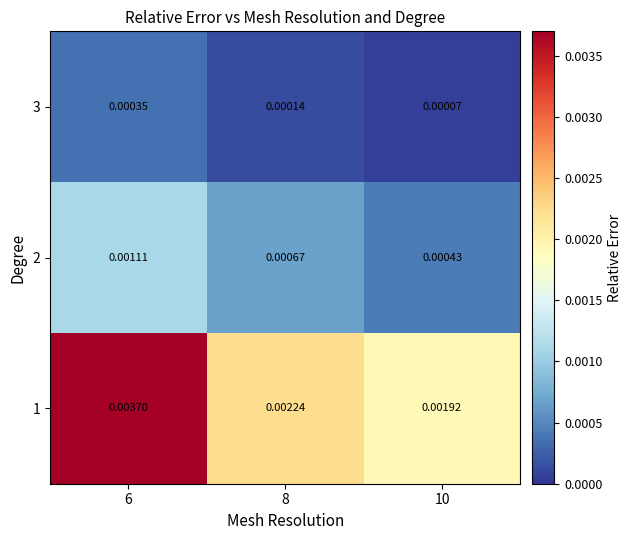

List the series in order of their peak value, highest first.

1, 2, 3